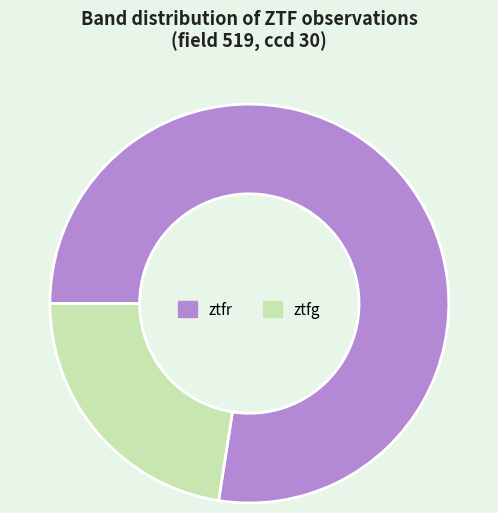

Which category has the biggest portion of the pie?

ztfr